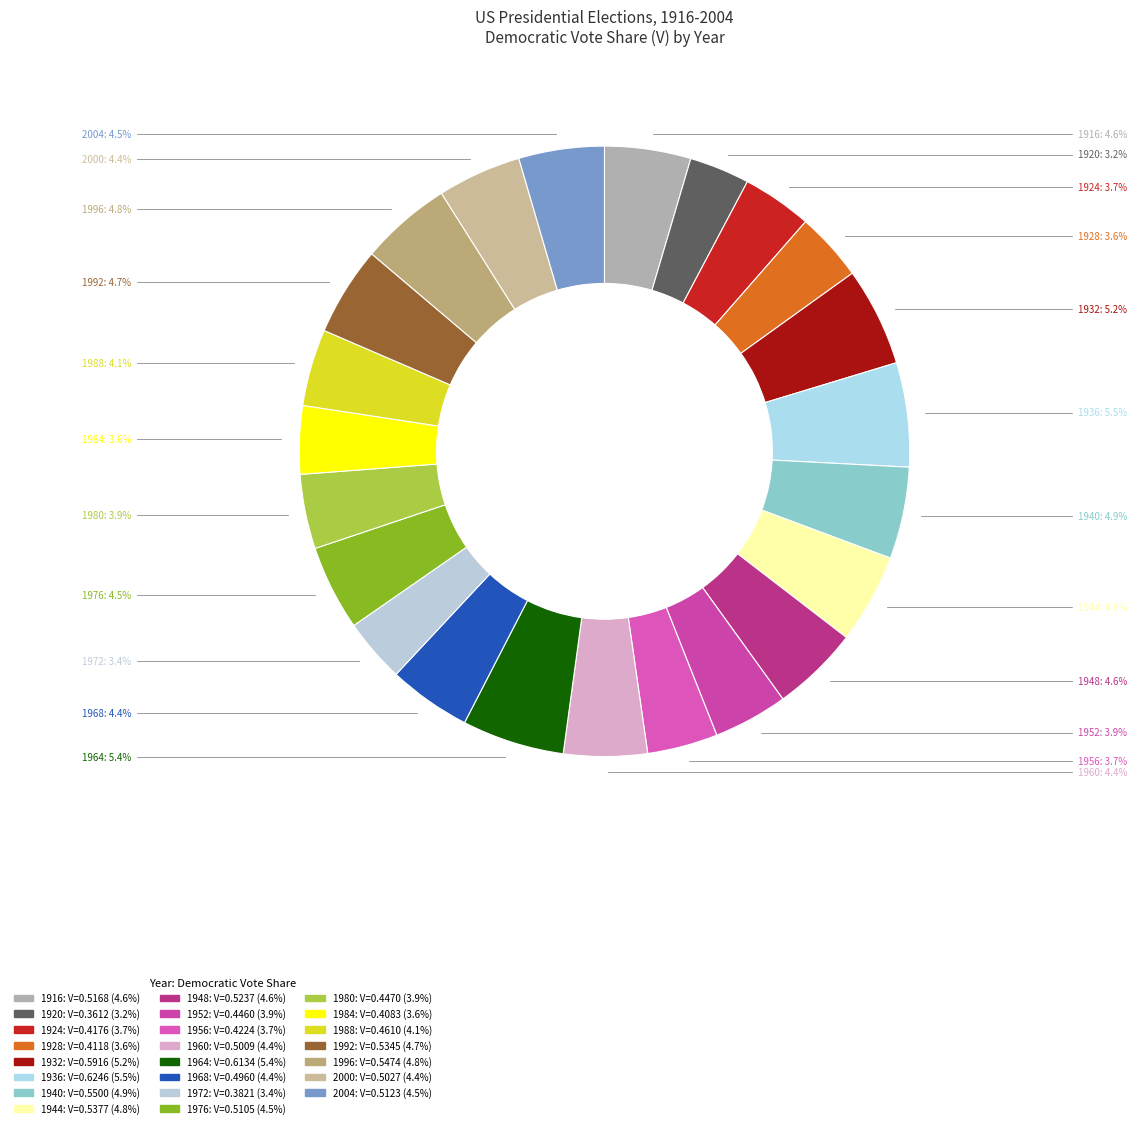

Is it true that 1932 is 5% of the pie?

True